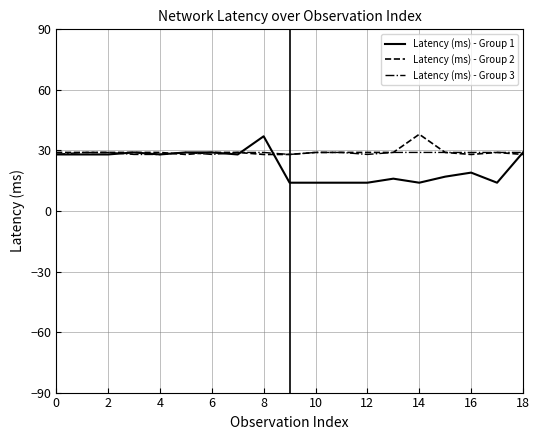

Which series has the widest spread of values?

Latency (ms) - Group 1